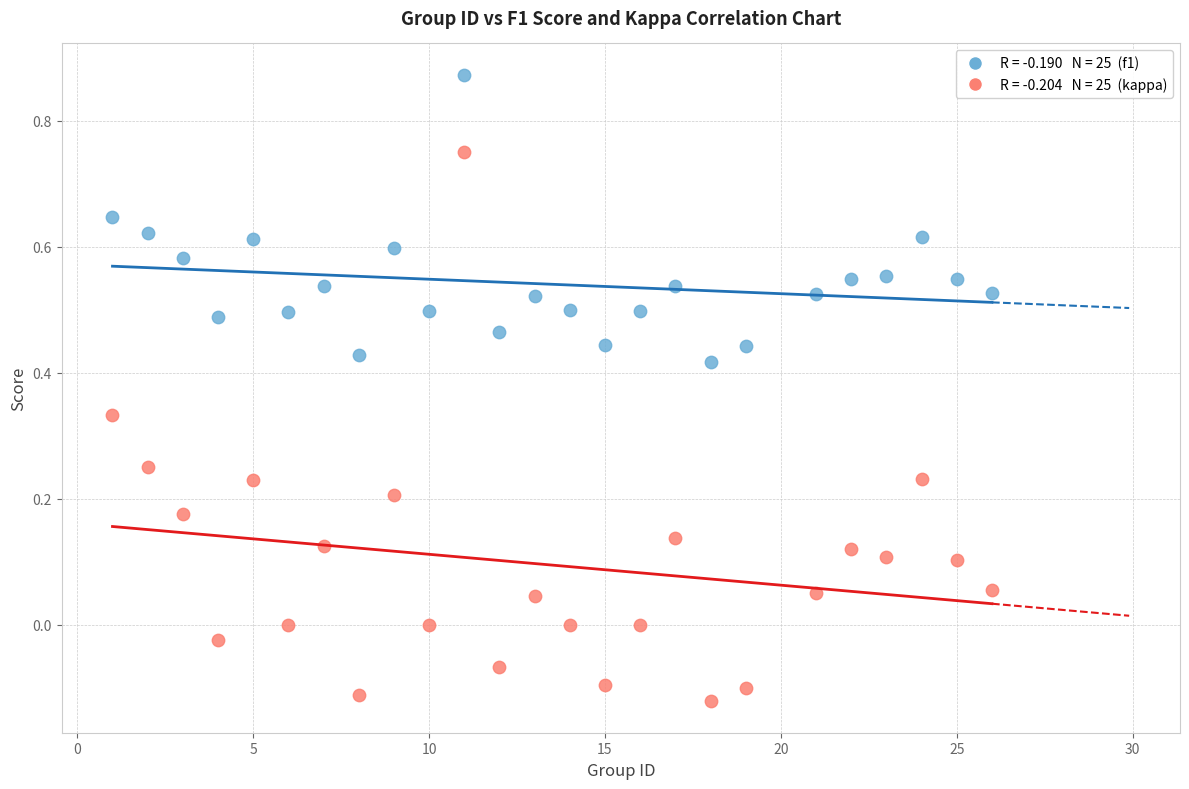

Across all data points, what is the range of Y values (max minus min)?

1.0